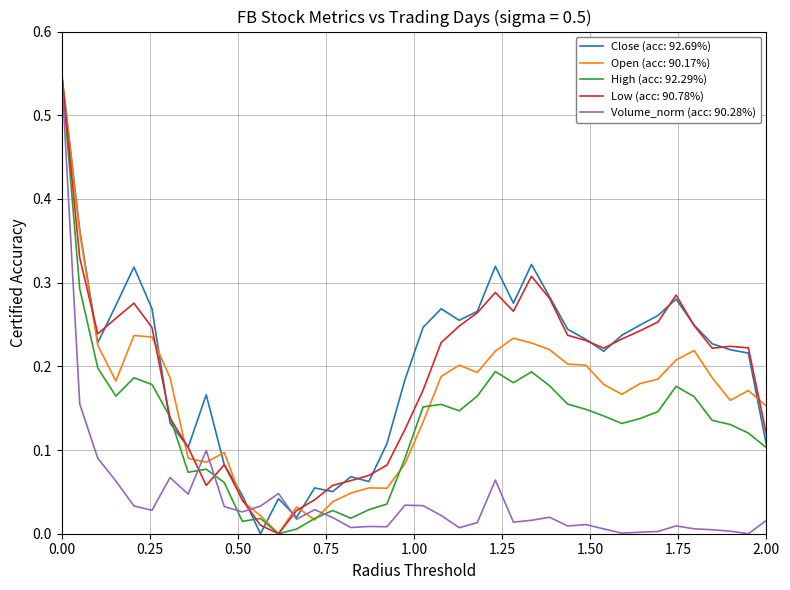

Is it true that Close (acc: 92.69%) equals 0.8 at 0.00?

False